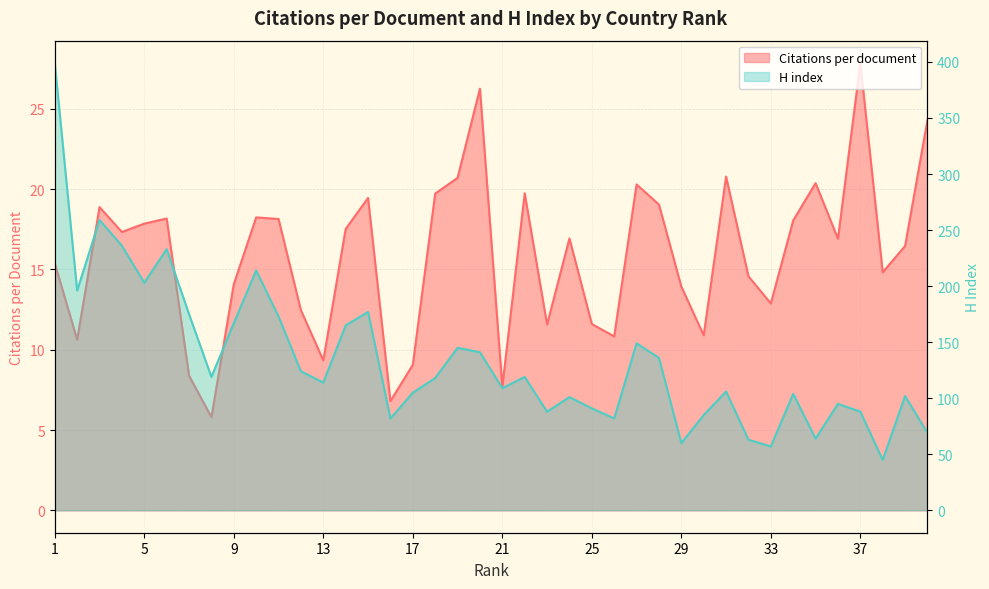

At which label does Citations per document first exceed 16?

3